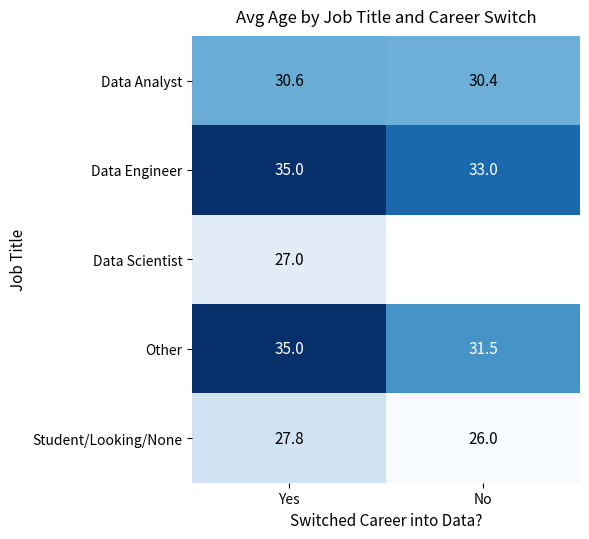

Is it true that Student/Looking/None equals 40.7 at Yes?

False